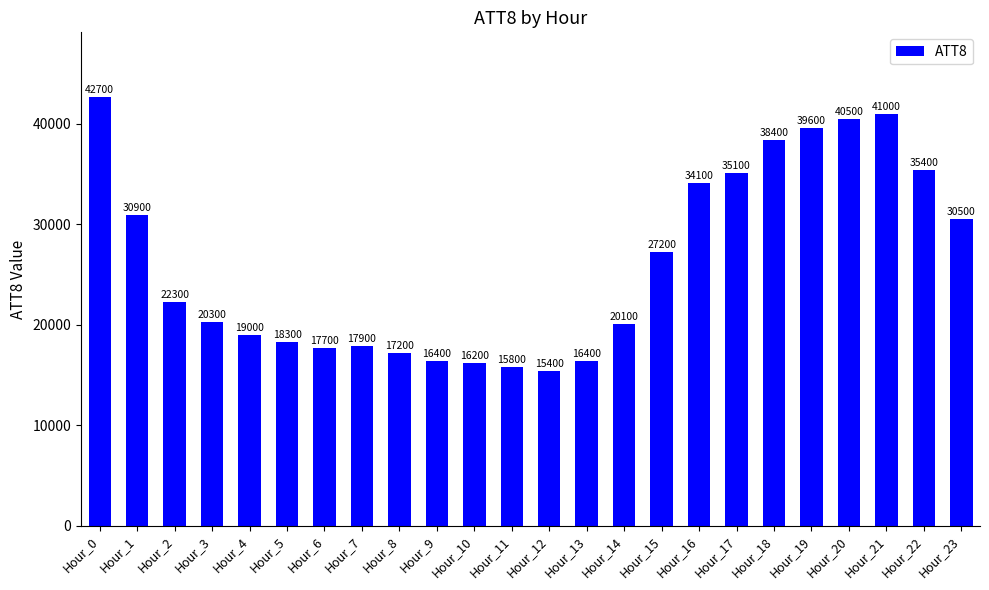

Read the value at Hour_23, to the nearest 50.

30500